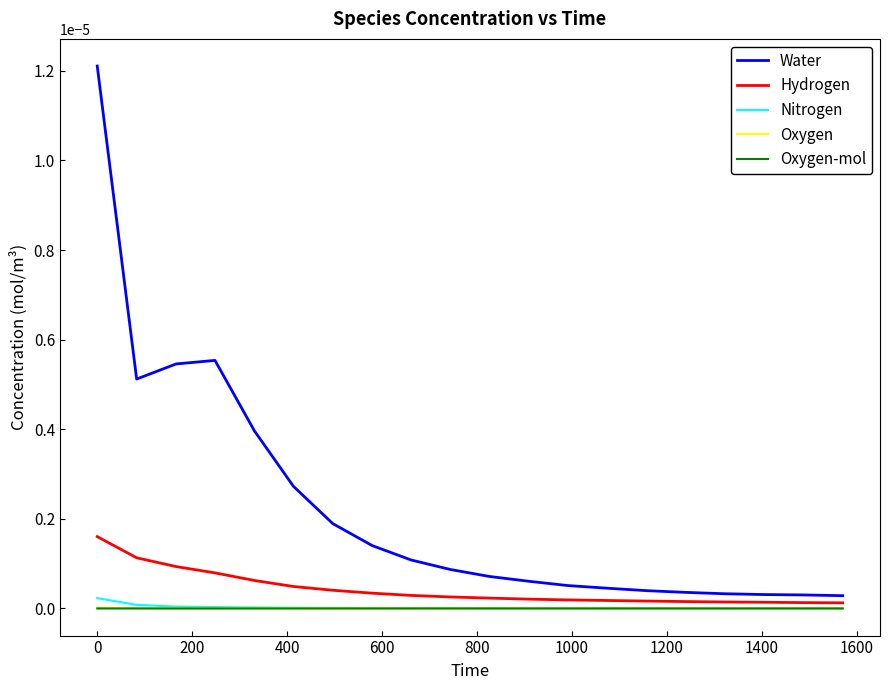

Is this an area chart (filled region under the line)?

No